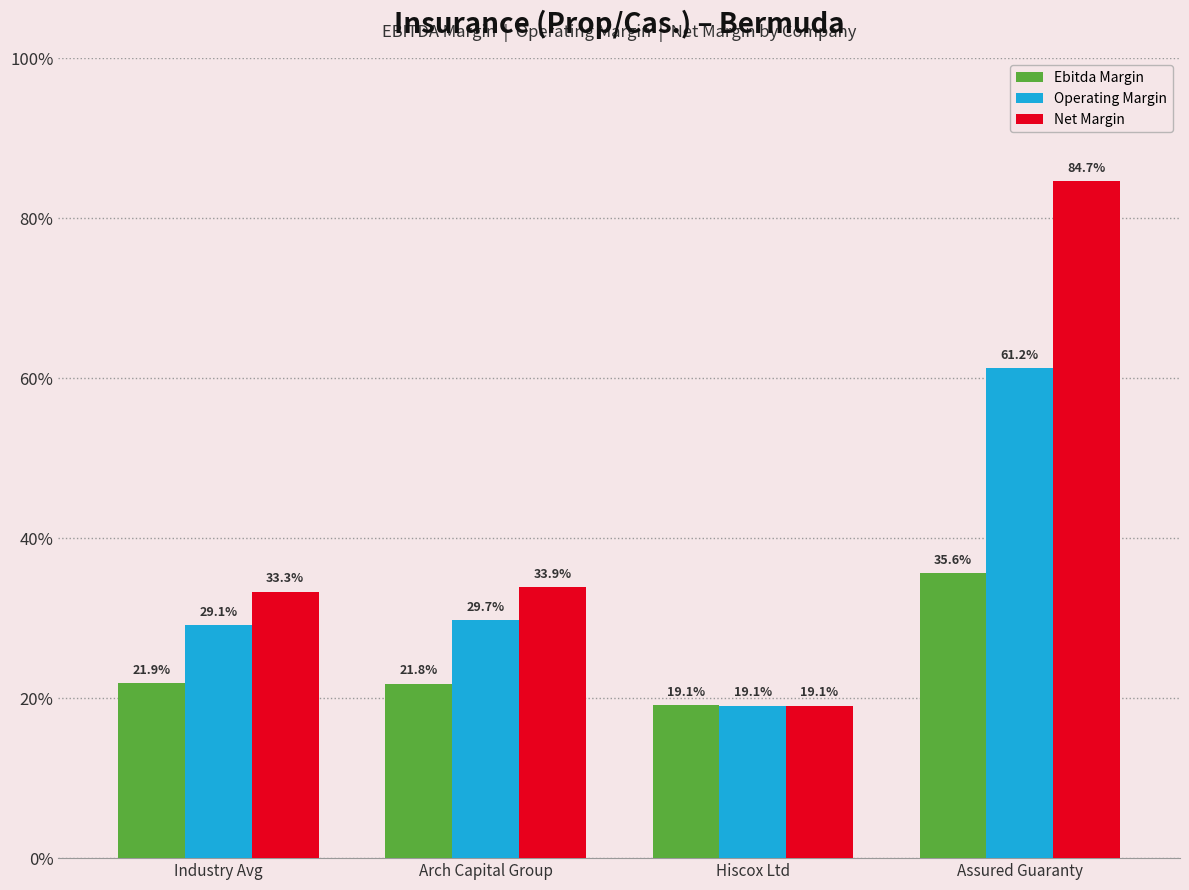

What is the difference between the Ebitda Margin values at Assured Guaranty and Arch Capital Group?

0.1